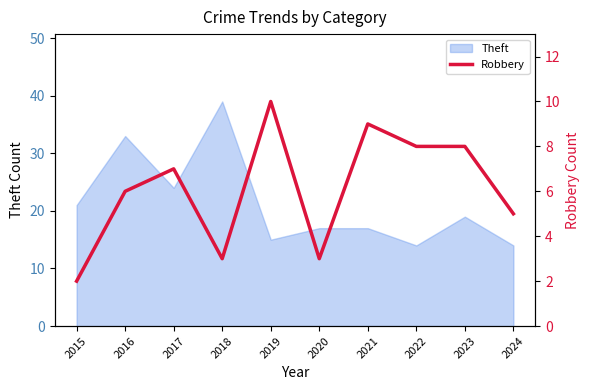

Rank the categories by value from highest to lowest.

2019, 2021, 2022, 2023, 2017, 2016, 2024, 2018, 2020, 2015